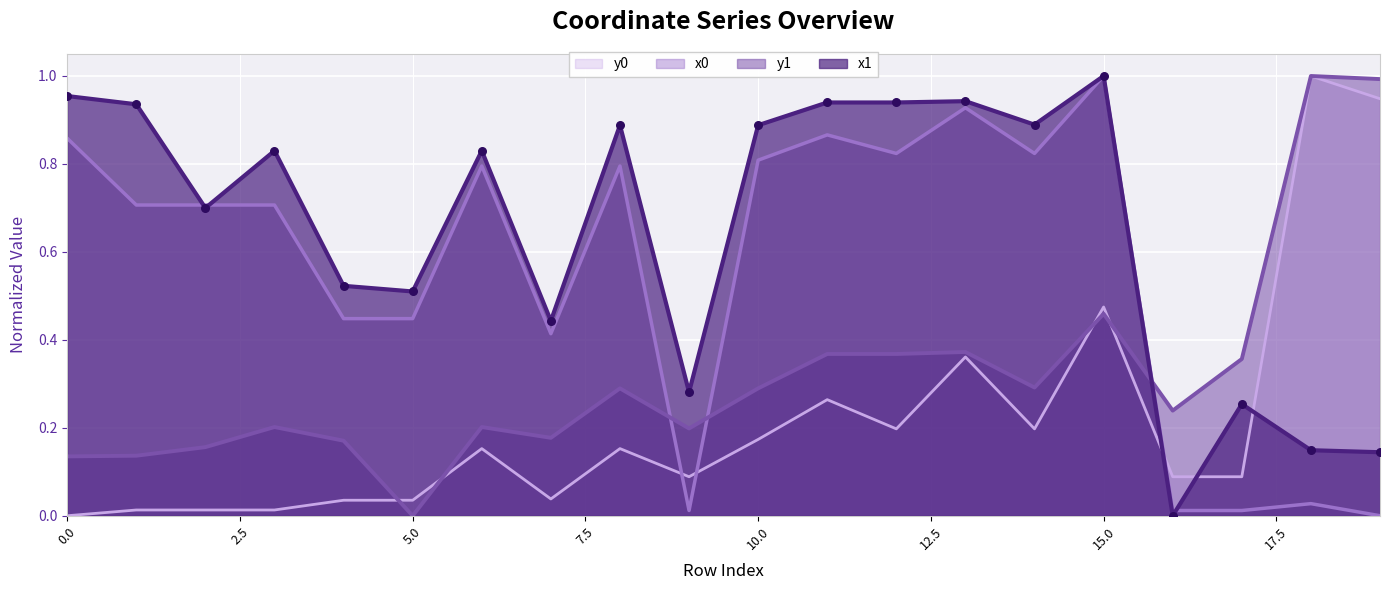

Is the value of y1 at 8 greater than the value of x1 at 10?

No